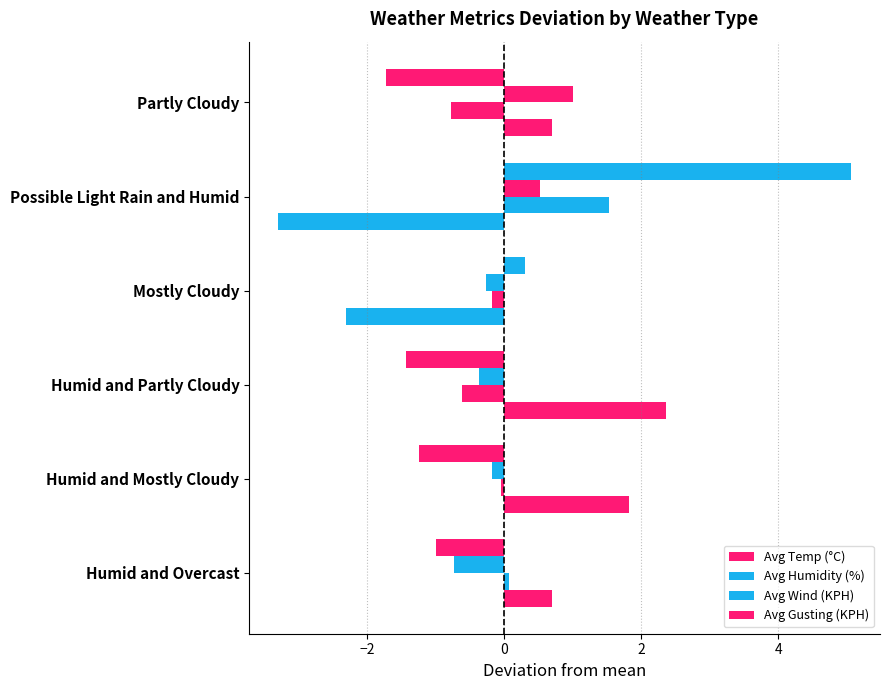

How many positive values does the Avg Wind (KPH) series have?

2